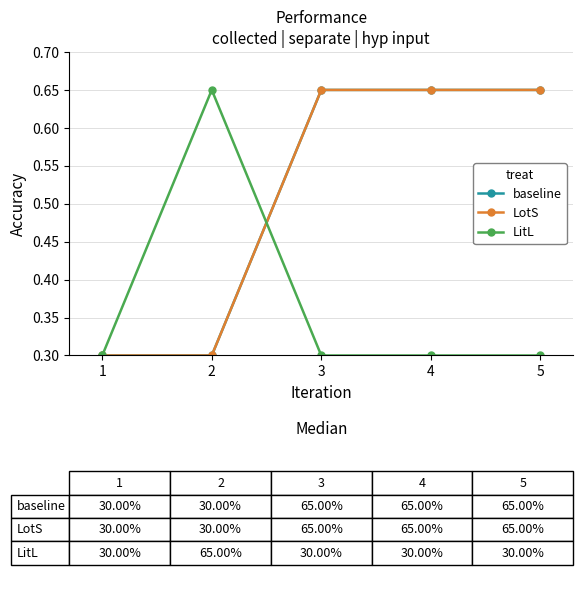

Is it true that LitL equals 0.3 at 3?

True